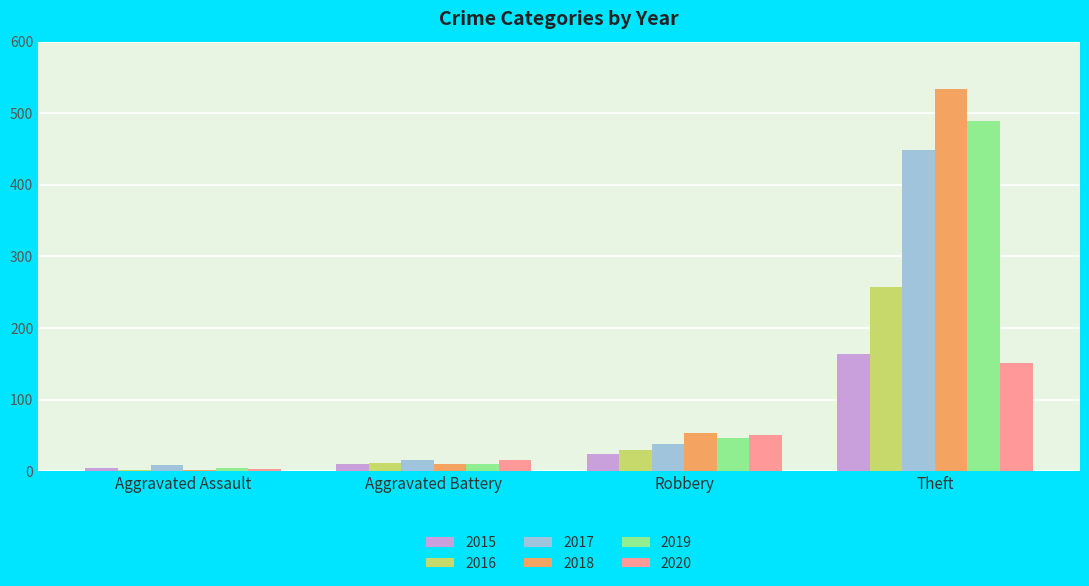

What is the label of the 2nd bar from the left?

Aggravated Battery